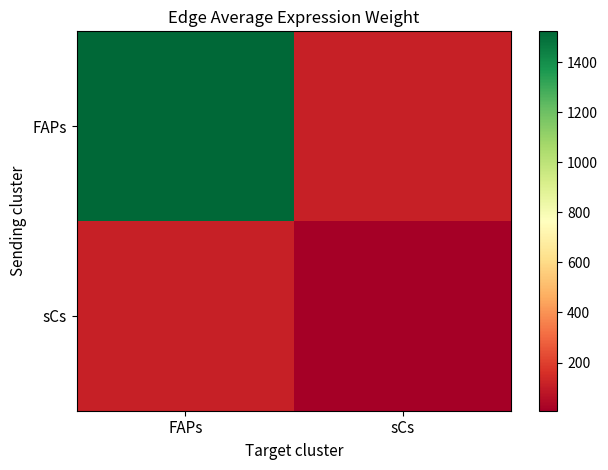

Which label corresponds to the largest value in the chart?

FAPs